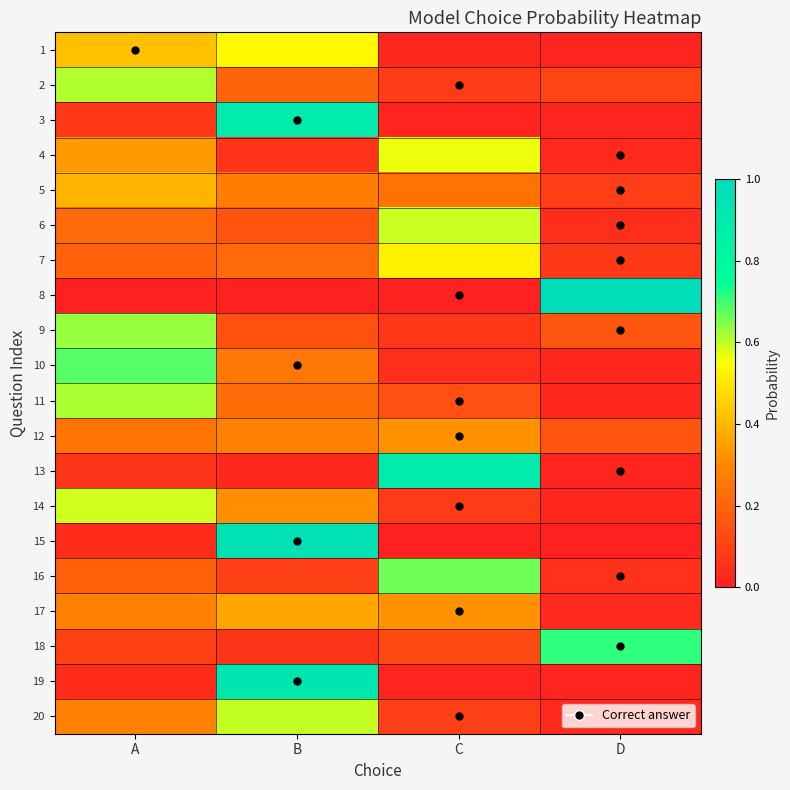

What is the maximum value shown in the chart?

1.0